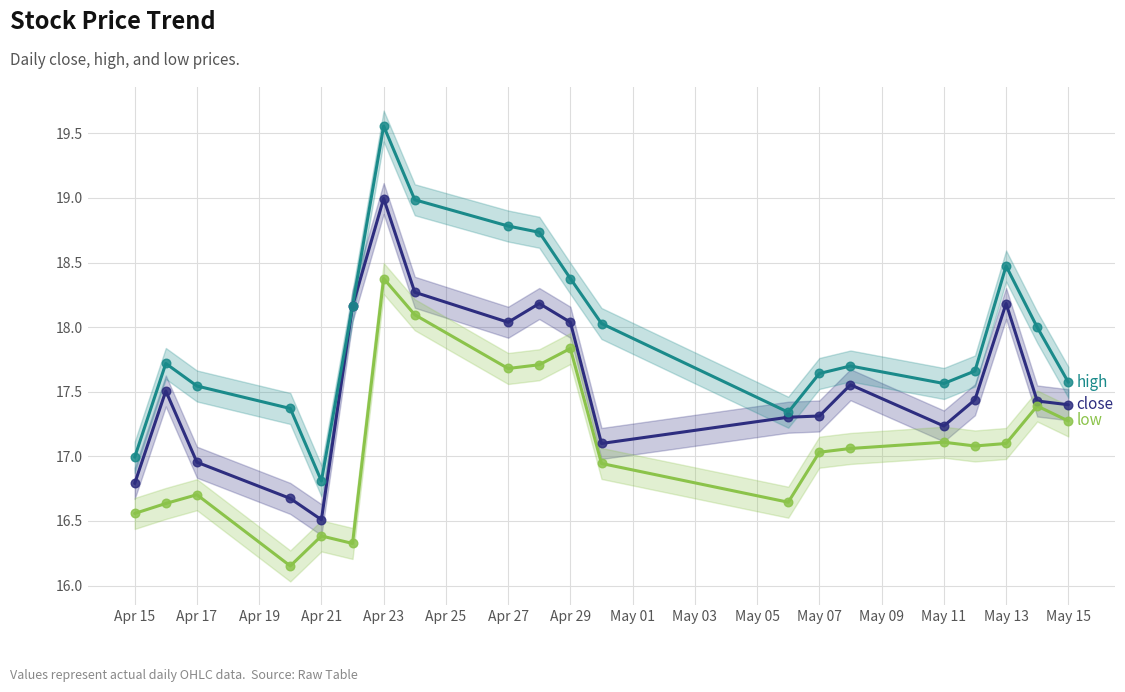

Which series has the widest spread of Y values?

high